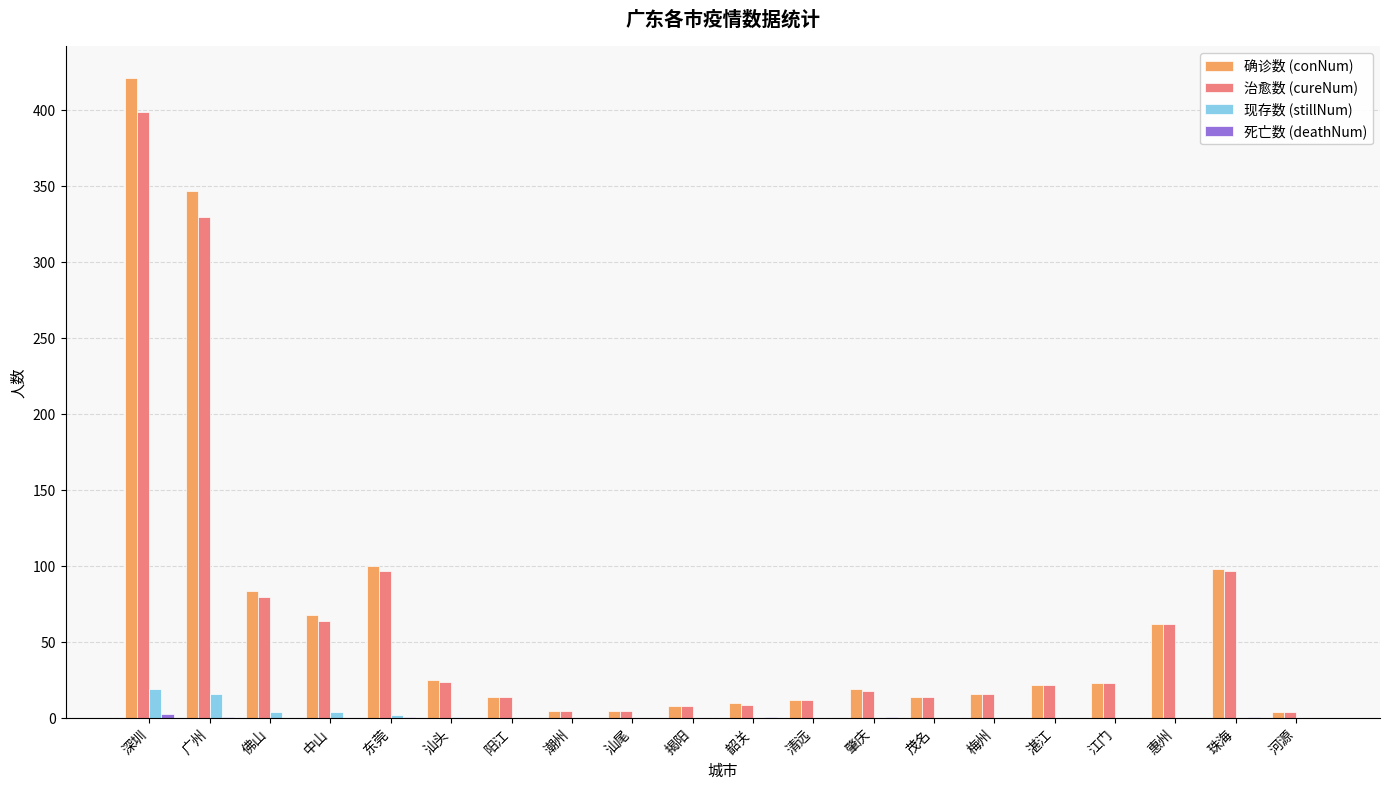

The 确诊数 (conNum) series shows 19 at 肇庆. True or false?

True